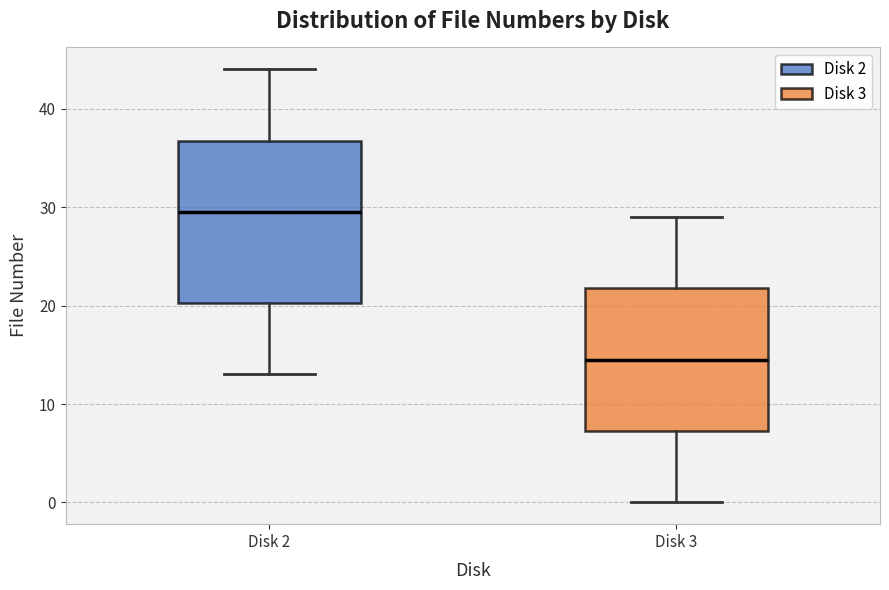

Comparing the boxes themselves (not the whiskers), which one is the tallest?

Disk 2